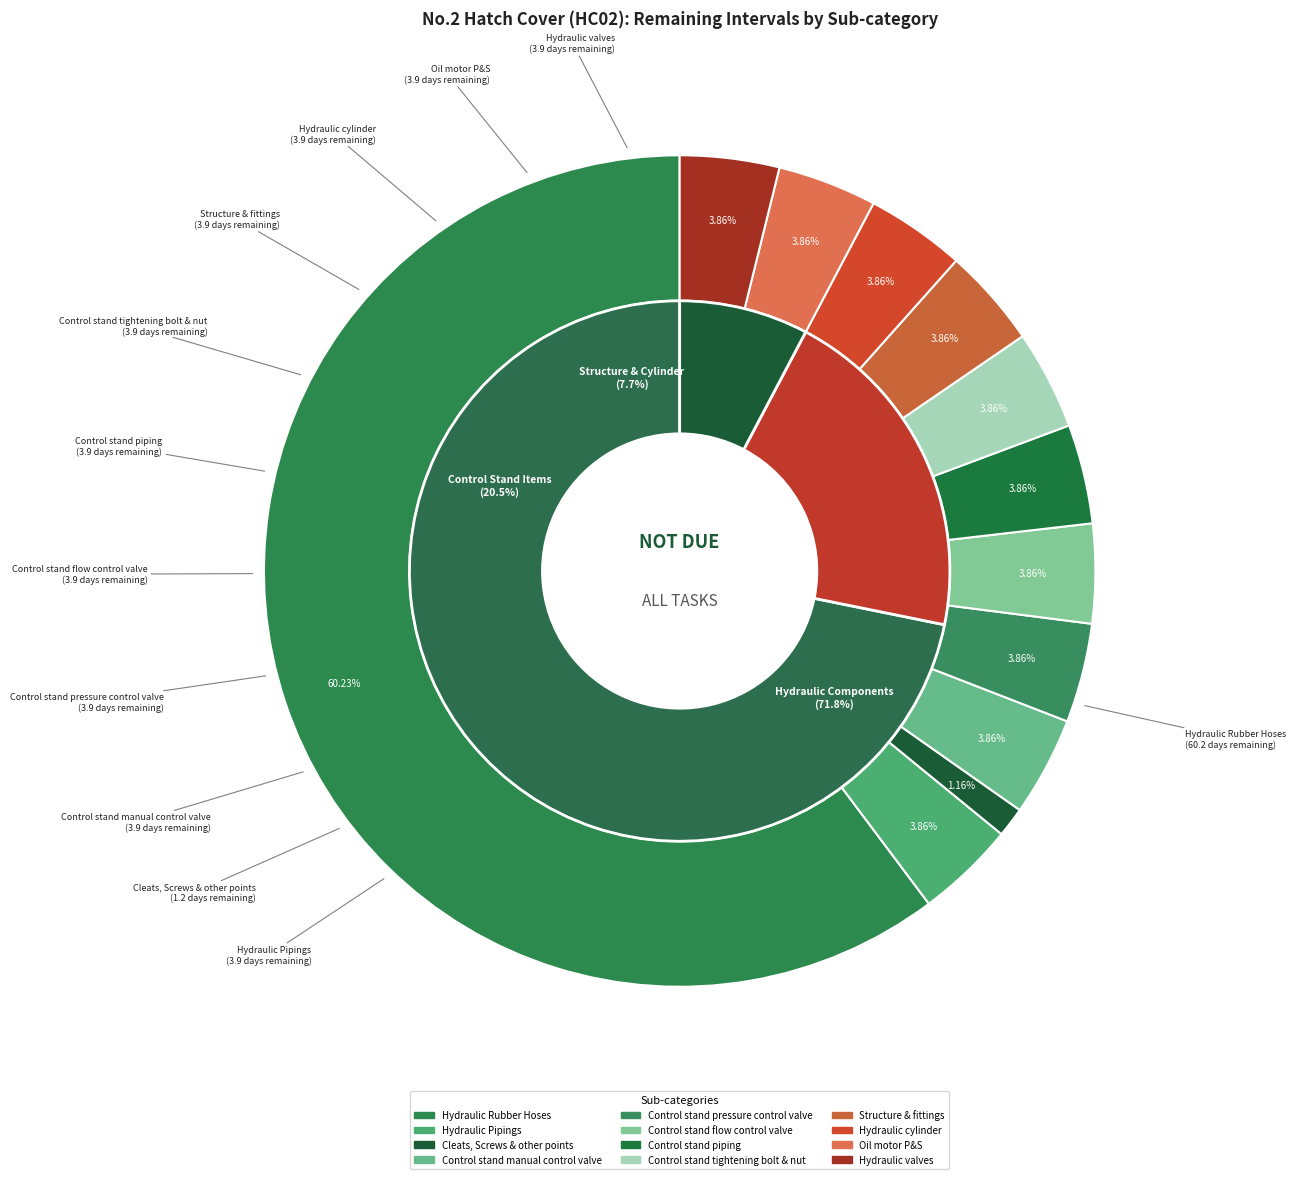

How many slices are in this pie chart?

12